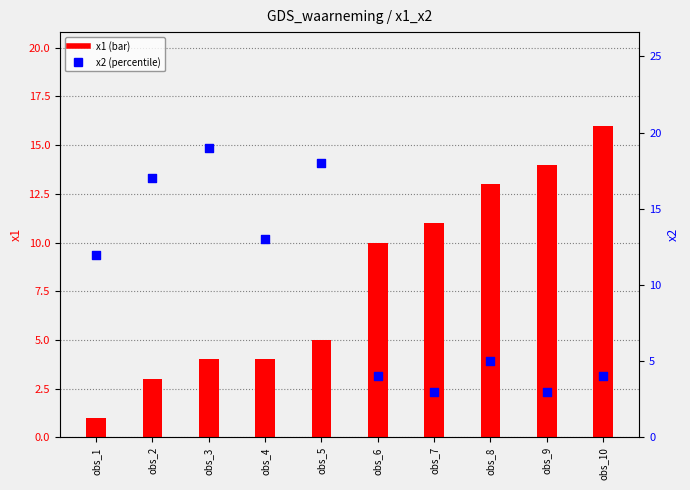

What are all the series names shown in the legend?

x1, x2